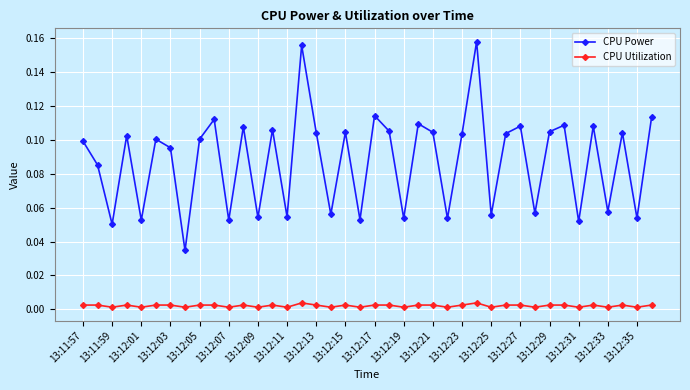

True or false: CPU Utilization has more than 1 interior local peaks.

True